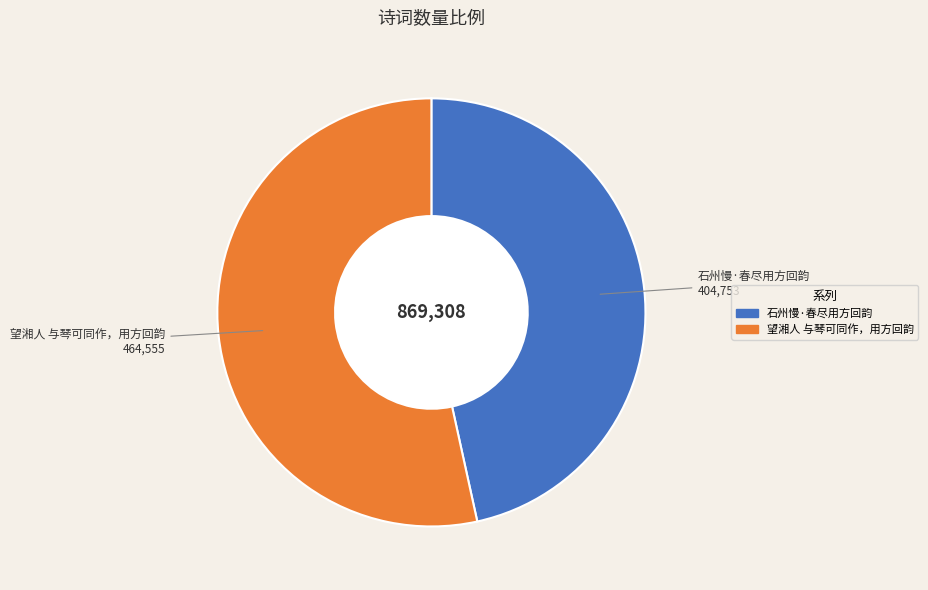

Rank the categories by value from highest to lowest.

望湘人 与琴可同作，用方回韵, 石州慢·春尽用方回韵